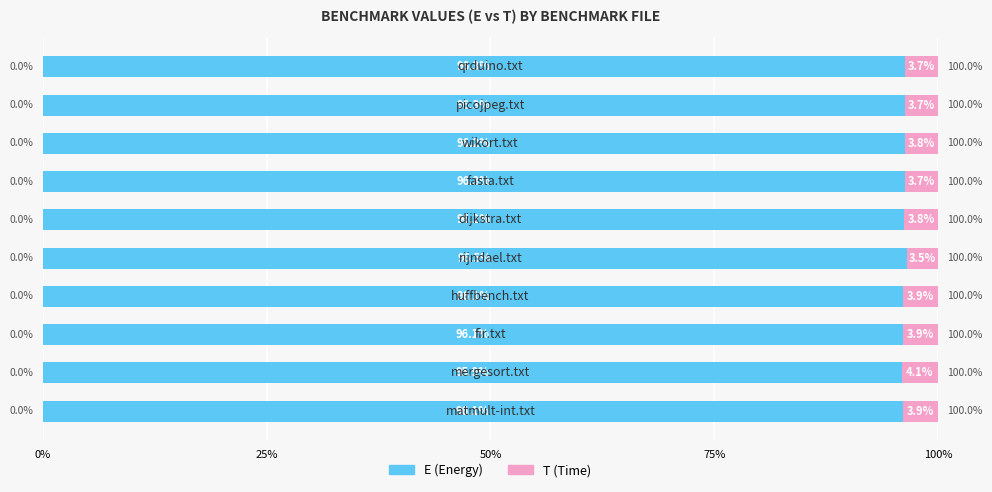

True or false: E has a value of 60.2 at 75%.

False